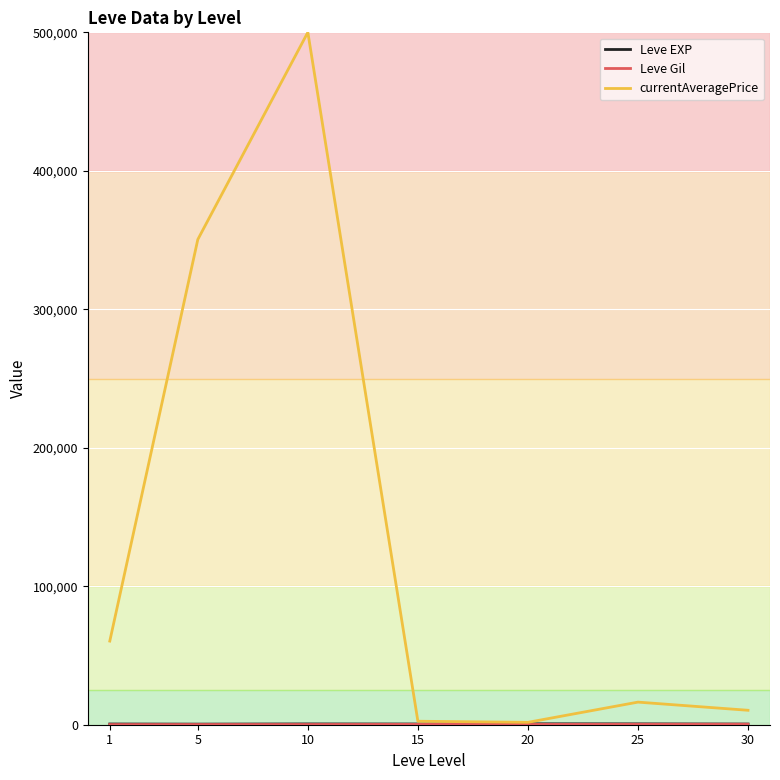

At which label is currentAveragePrice closest to 250862?

5